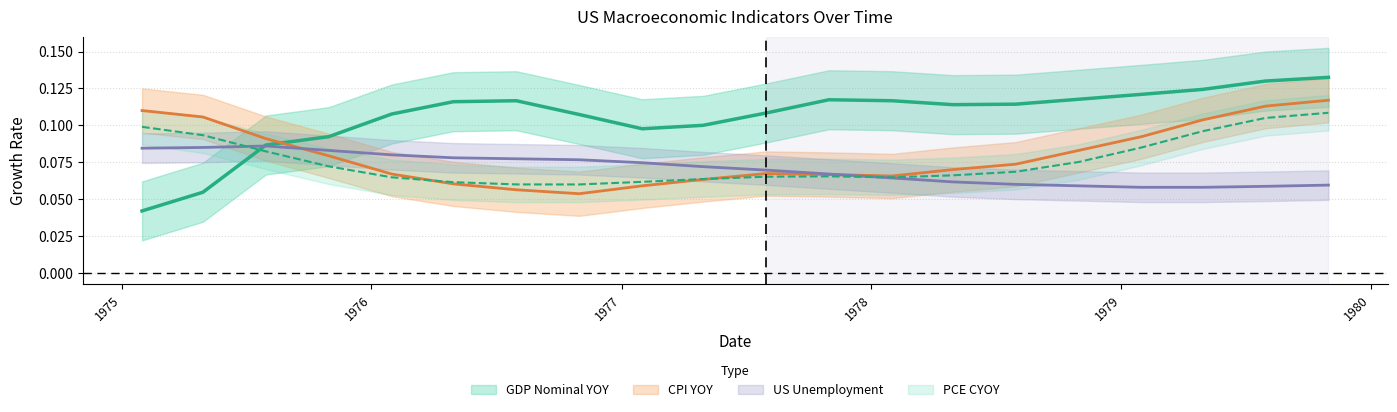

How many categories are shown in the chart?

20